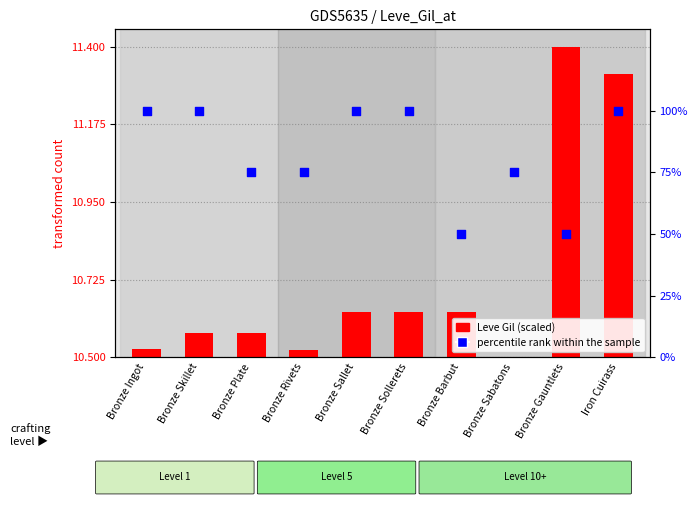

At how many categories does at least one series exceed 24?

10